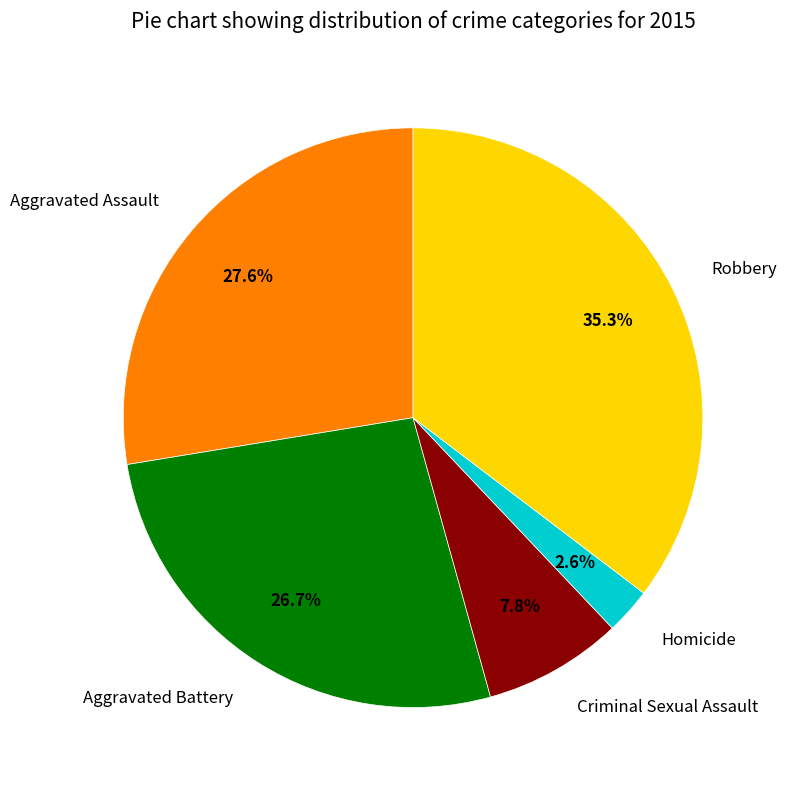

Combined, do Criminal Sexual Assault and Robbery account for over 50%?

No